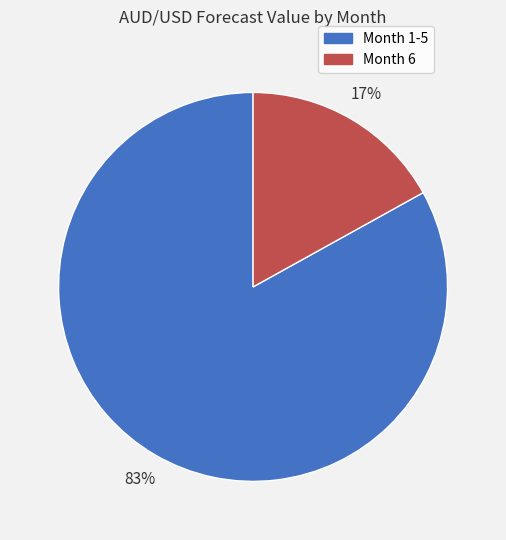

Is there any slice that represents more than half of the pie?

Yes